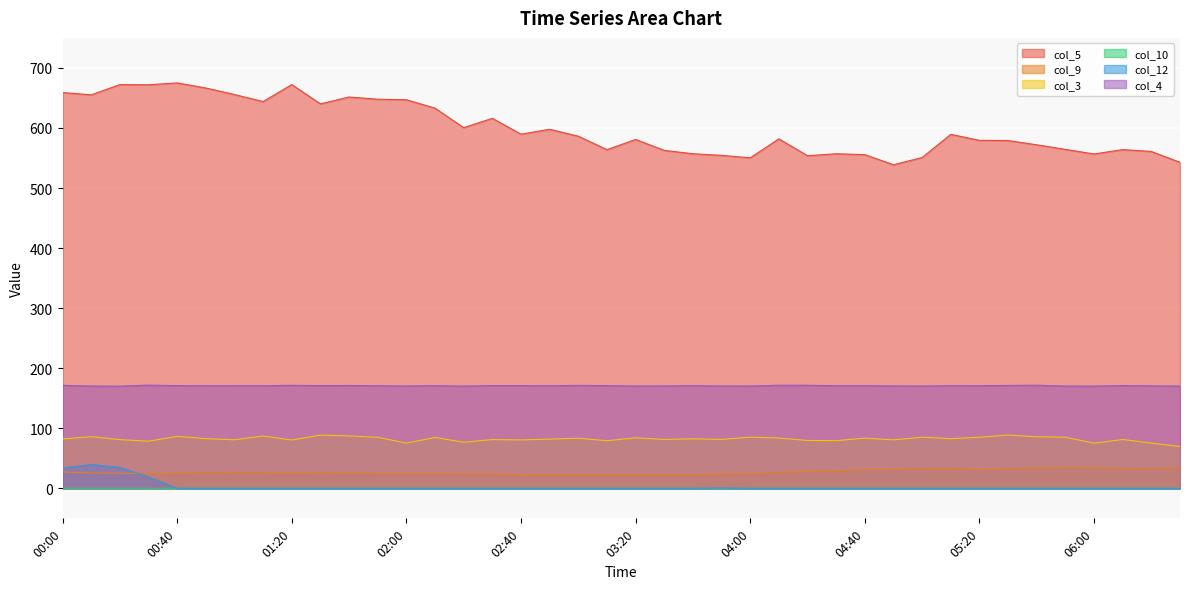

True or false: col_5 and col_4 intersect in this chart.

False